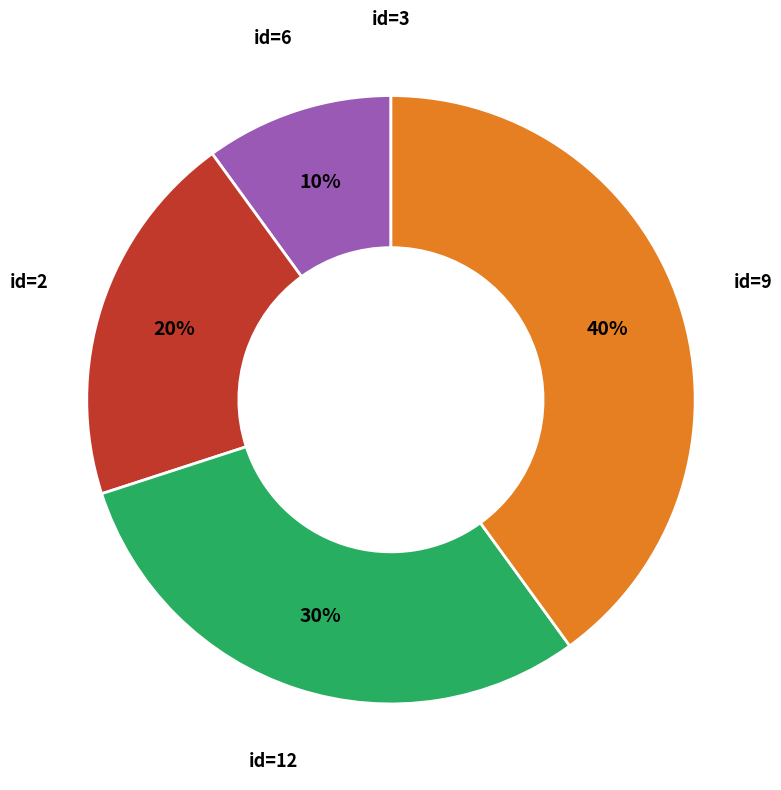

To the nearest percent, what is the difference between the largest and smallest slice percentages?

40%